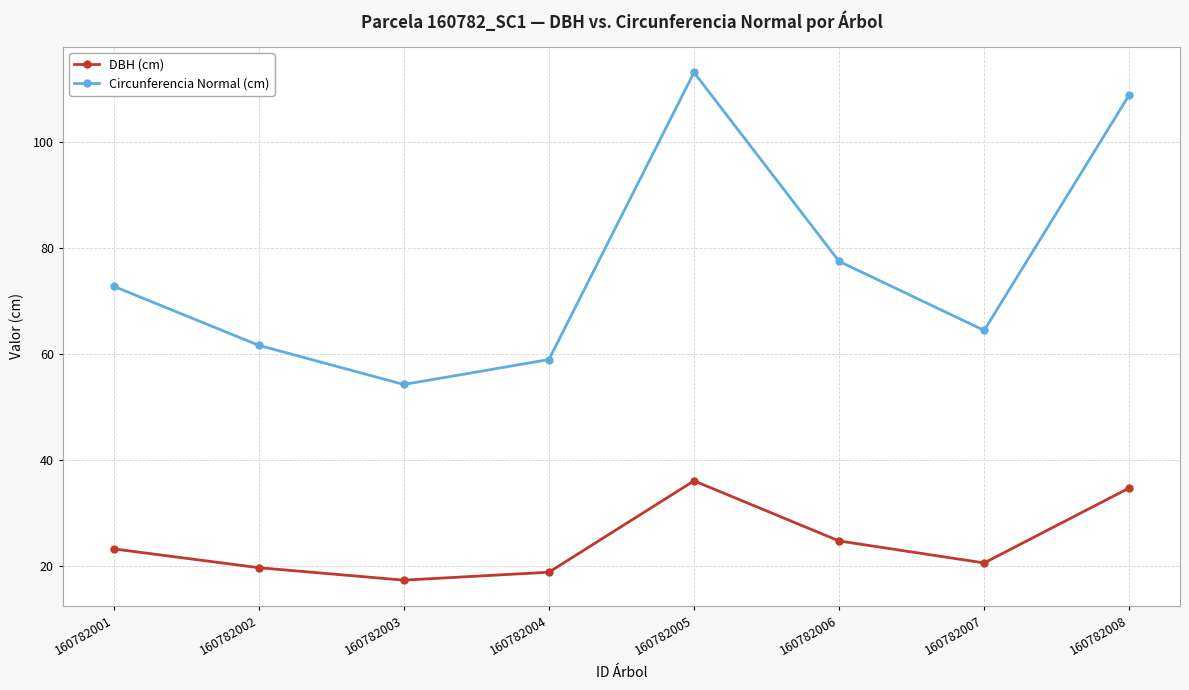

What is the total value across all series at 160782004?

77.7